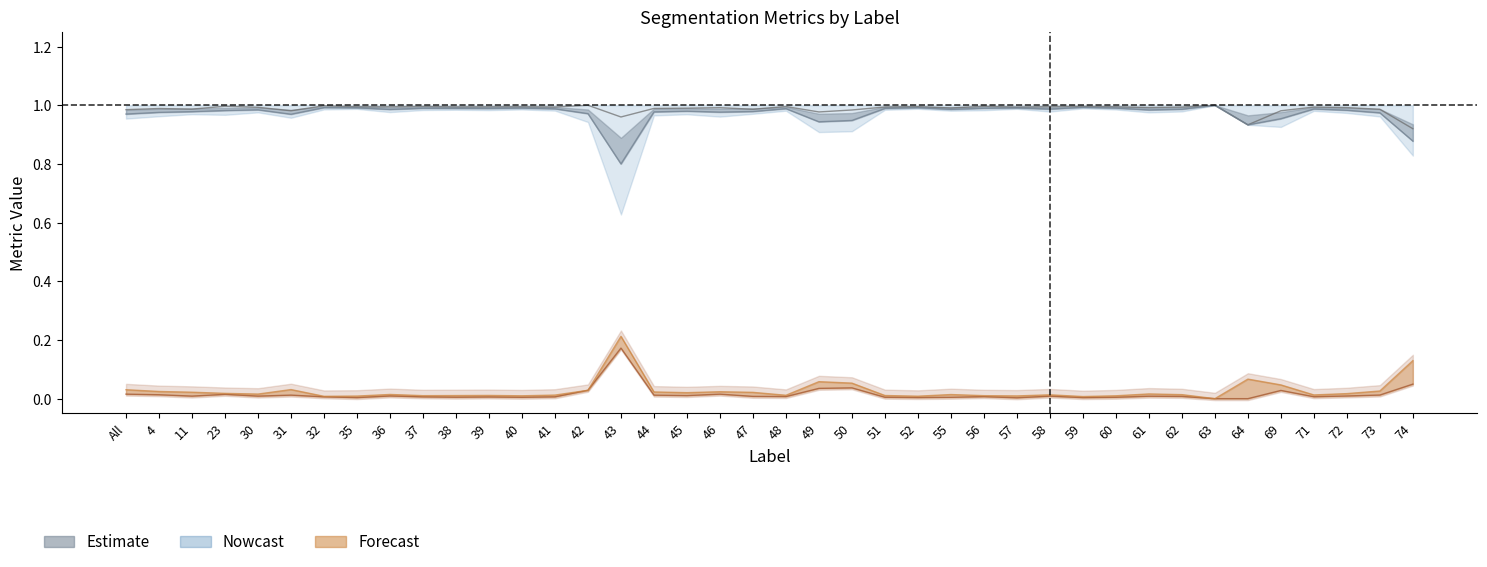

True or false: FalsePositive has more than 0 interior local peaks.

True